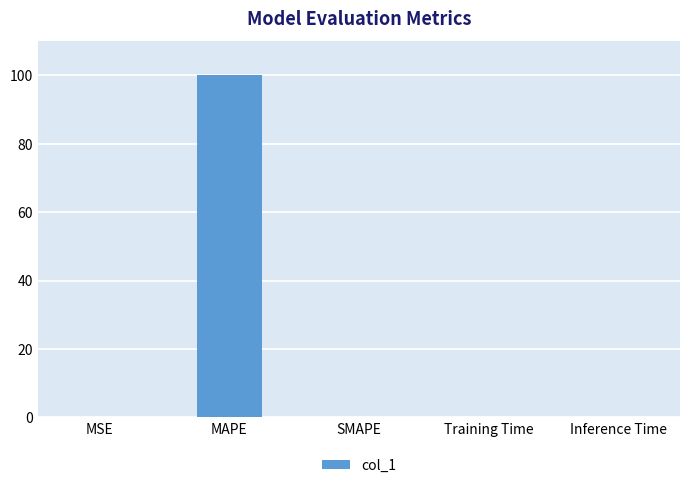

The value at Inference Time is 0.0. True or false?

True